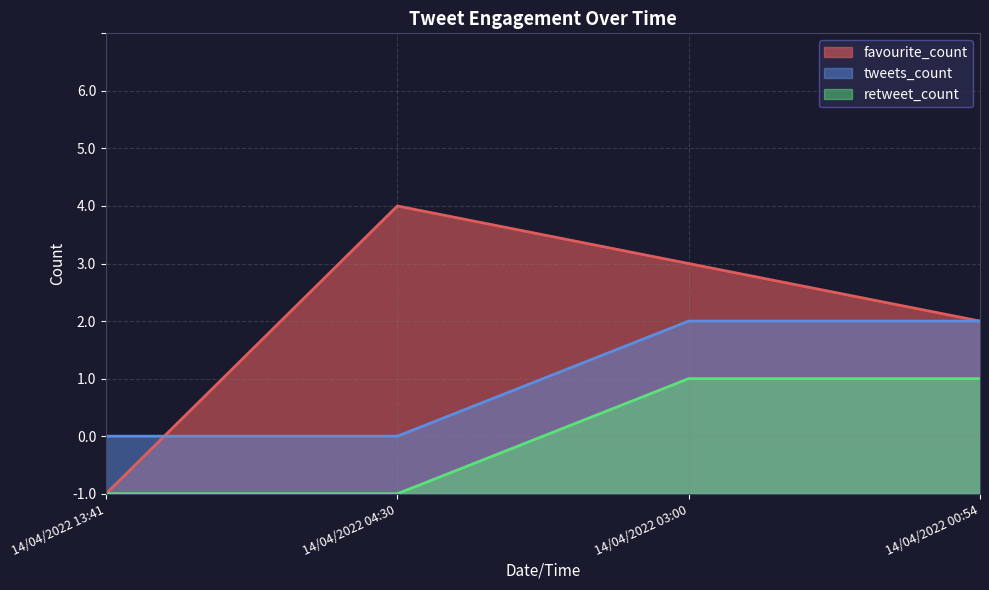

What is the label of the 4th point from the right?

14/04/2022 13:41